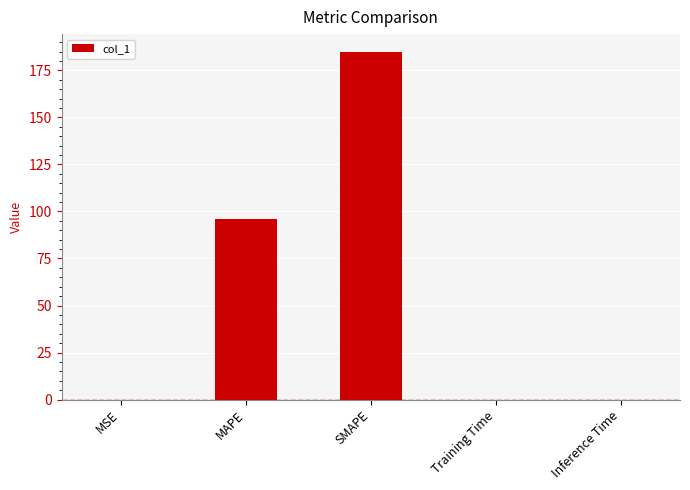

The chart shows a value of 52.8 at MAPE. True or false?

False